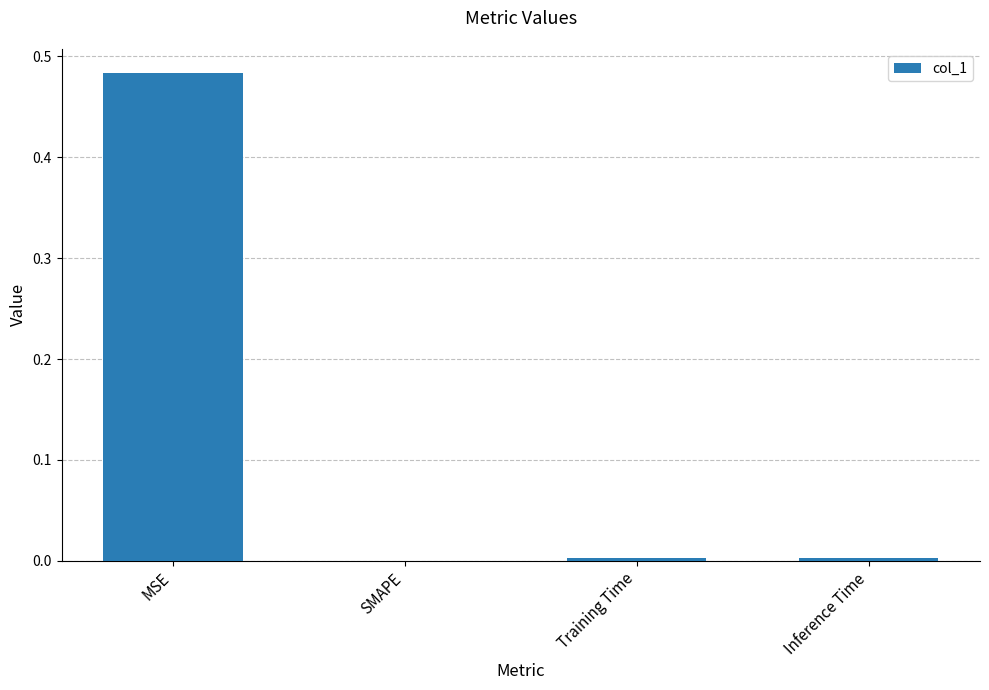

Is it true that the value at SMAPE is 0.0?

True